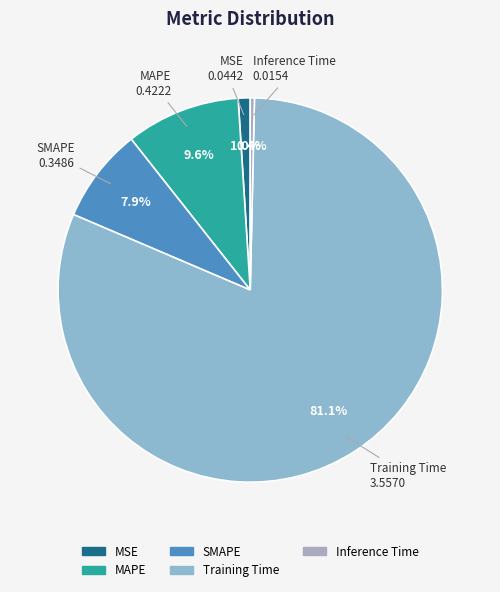

What percentage do Inference Time and MSE together represent?

1.4%